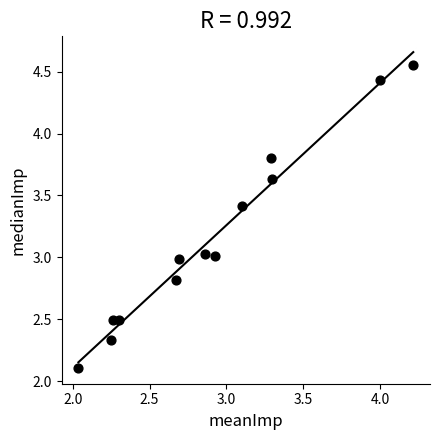

What is the range of Y values (max minus min)?

2.5